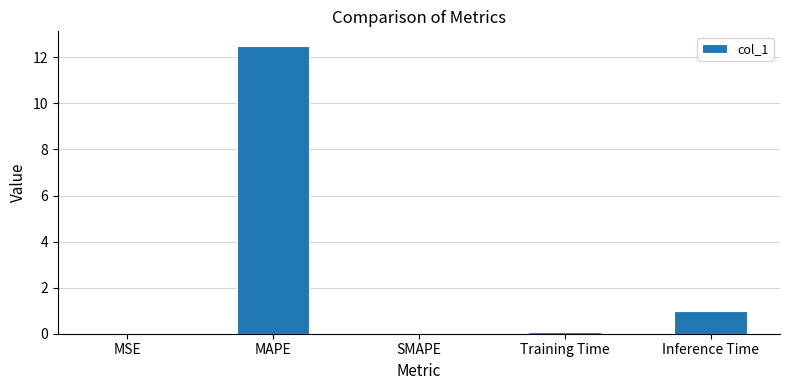

True or false: the data shows 1.0 at Inference Time.

True